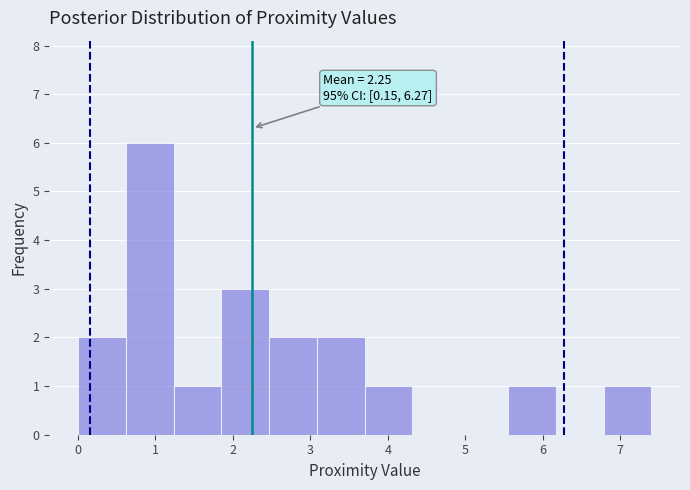

Over which range of the x-axis is the bar tallest?

0.6 to 1.2